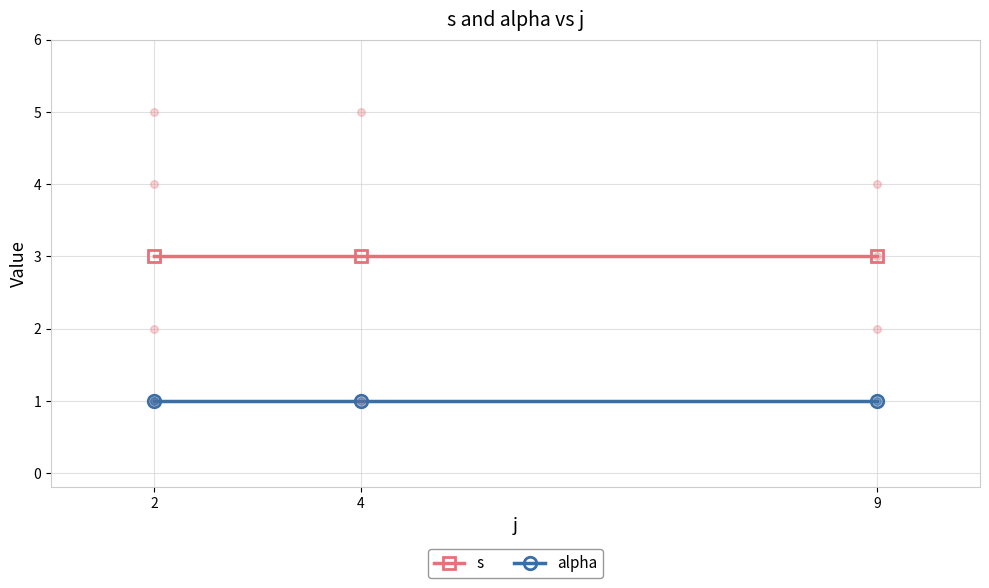

Which series has the largest total across all categories?

s